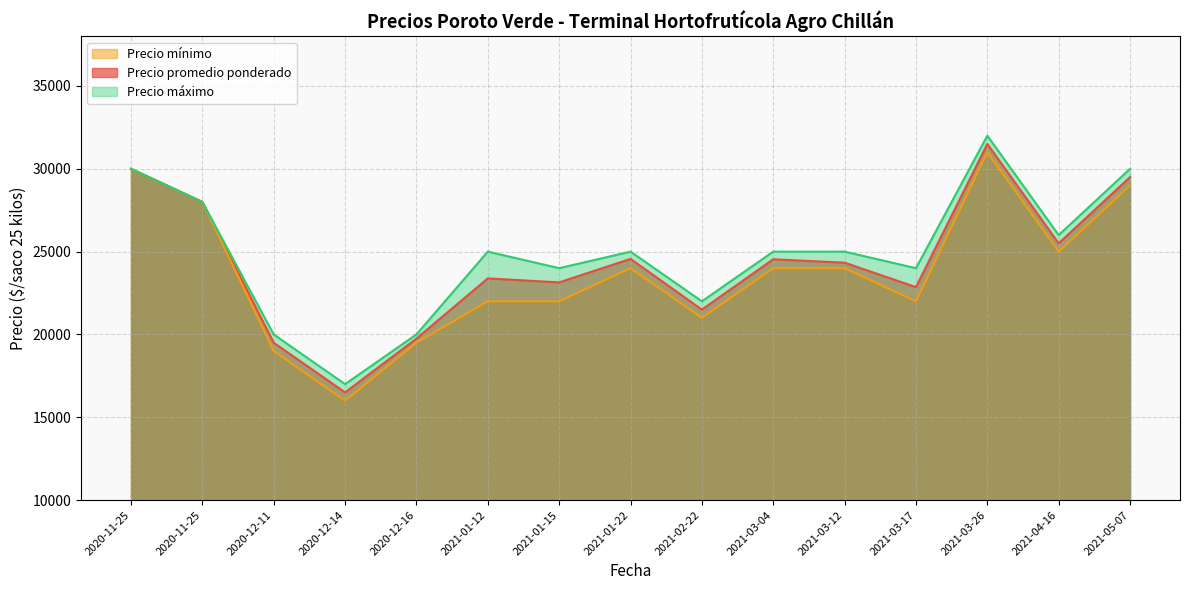

True or false: Precio máximo has a value of 11462 at 2020-12-16.

False